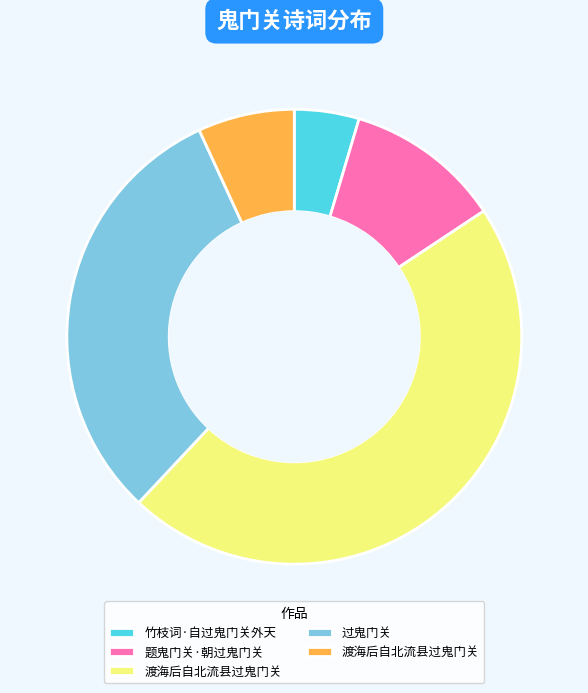

Is there any slice that represents more than half of the pie?

No